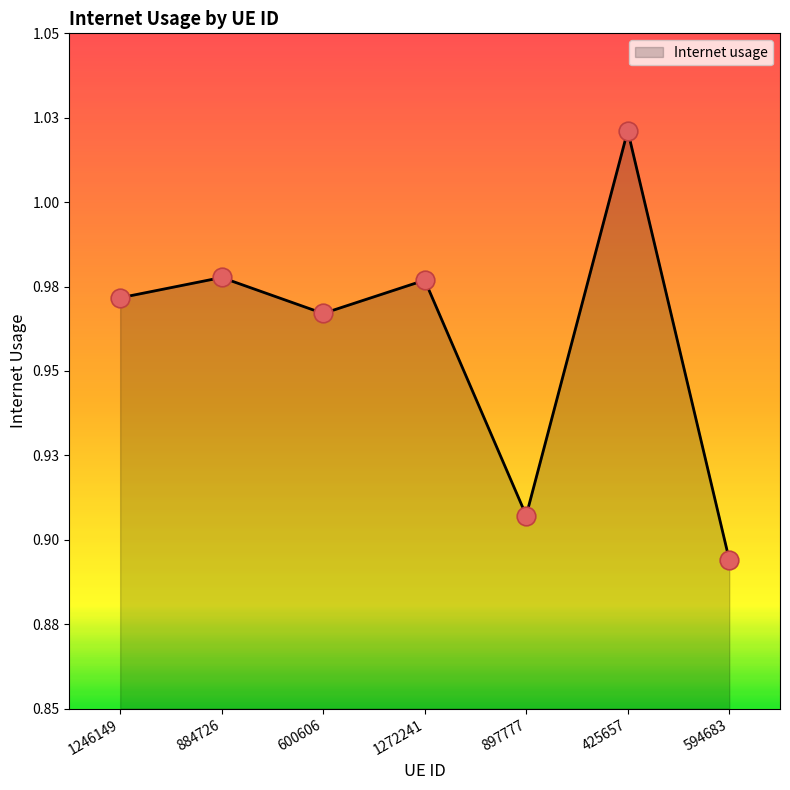

Which has a higher value, 1246149 or 897777?

1246149